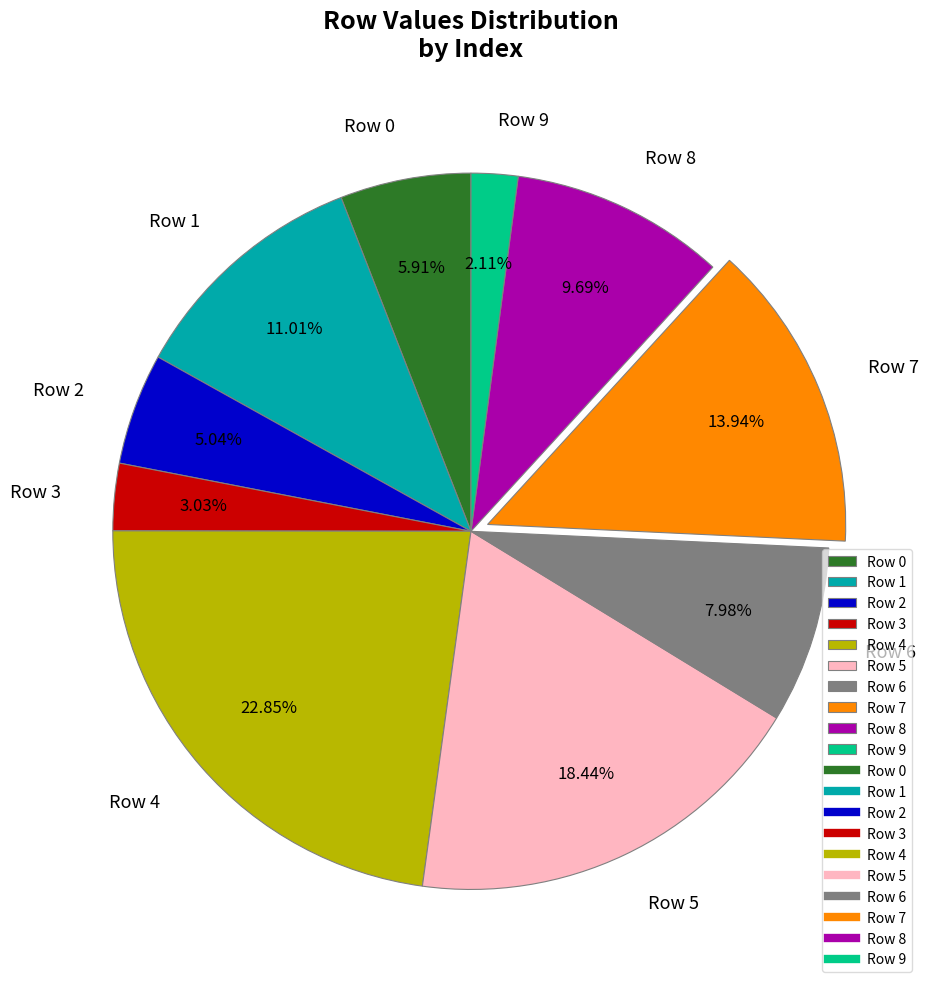

Is it true that Row 5 is 10% of the pie?

False